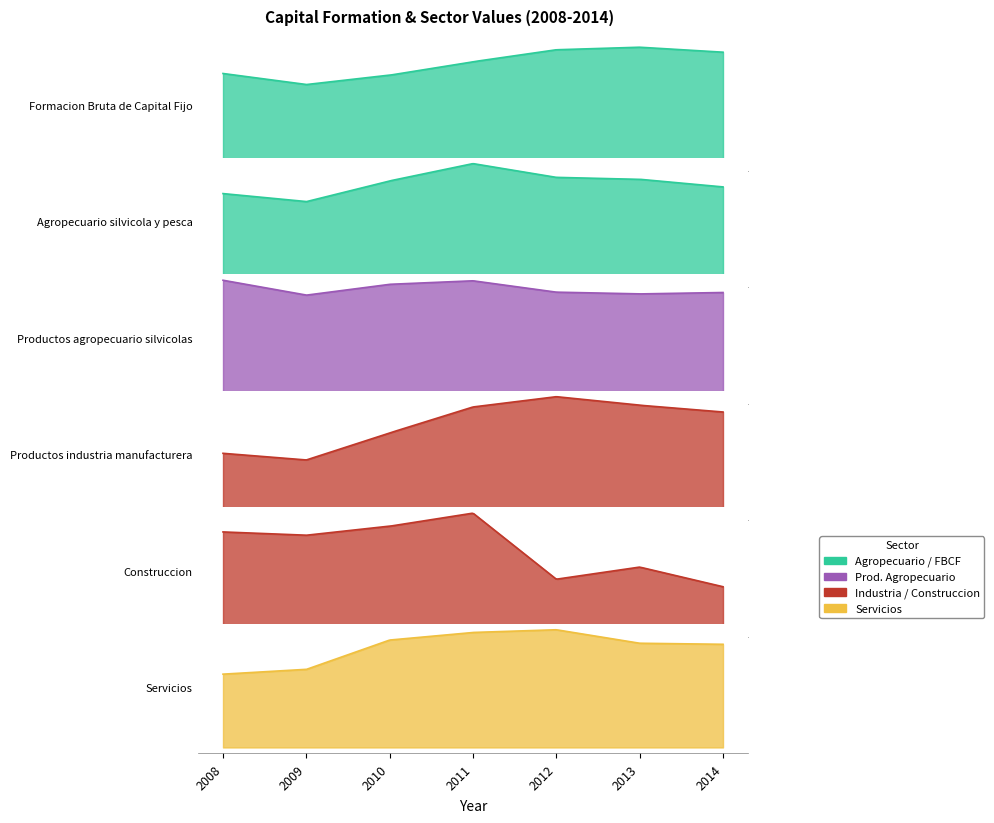

The value of Productos industria manufacturera at 2014 is 839077. True or false?

False